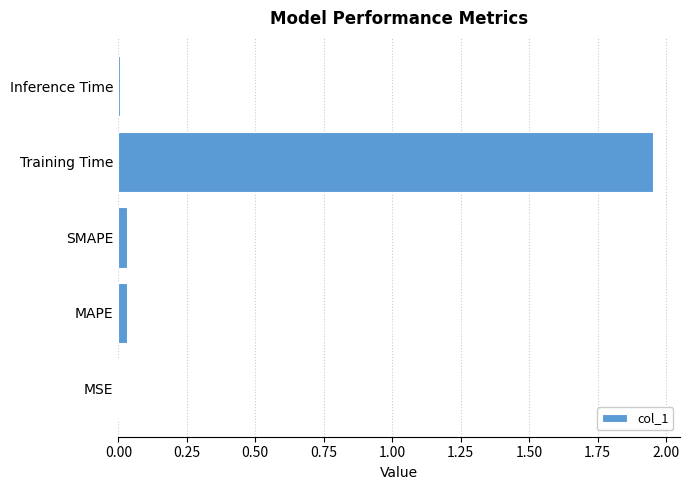

What is the average value?

0.4